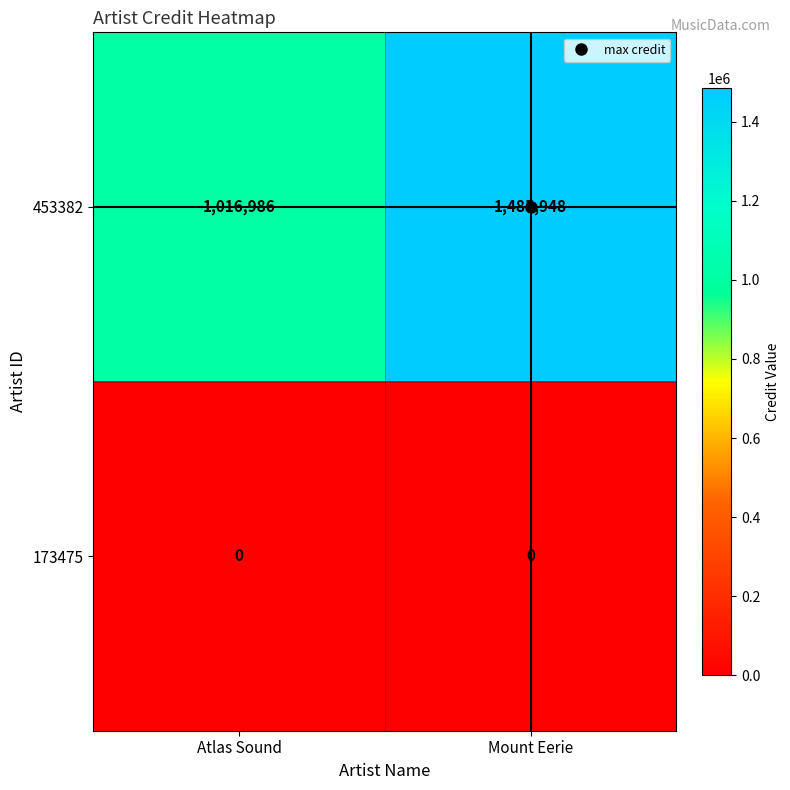

List the labels in order of 453382 value, smallest first.

Atlas Sound, Mount Eerie